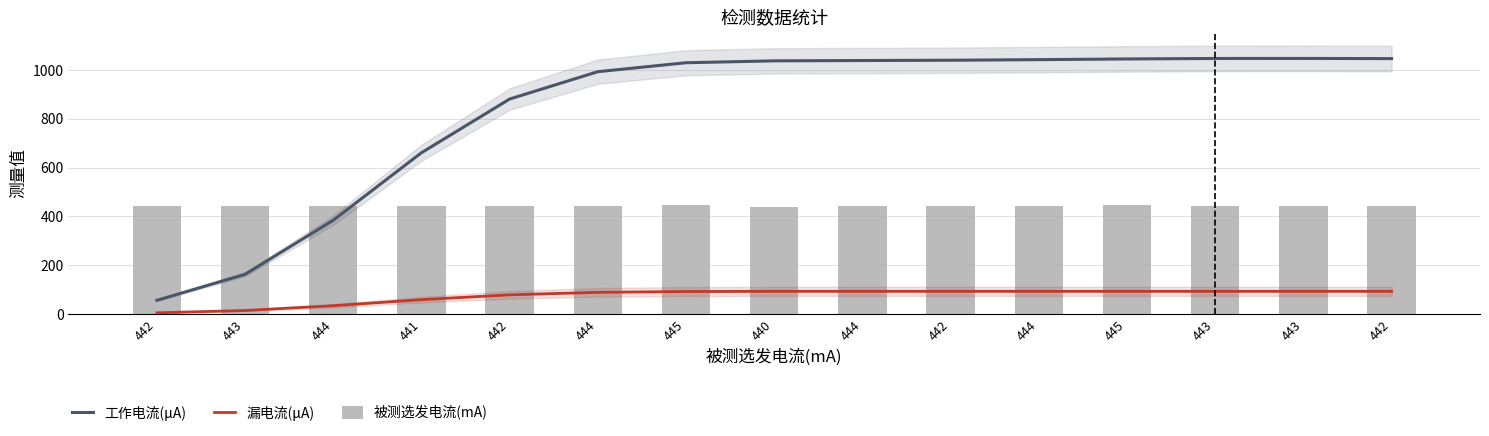

What is the label of the 12th bar from the left?

445